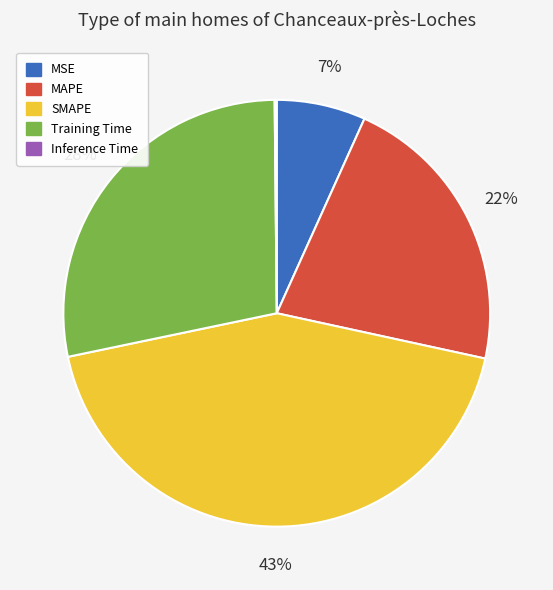

To the nearest percent, what is the average slice percentage?

20%